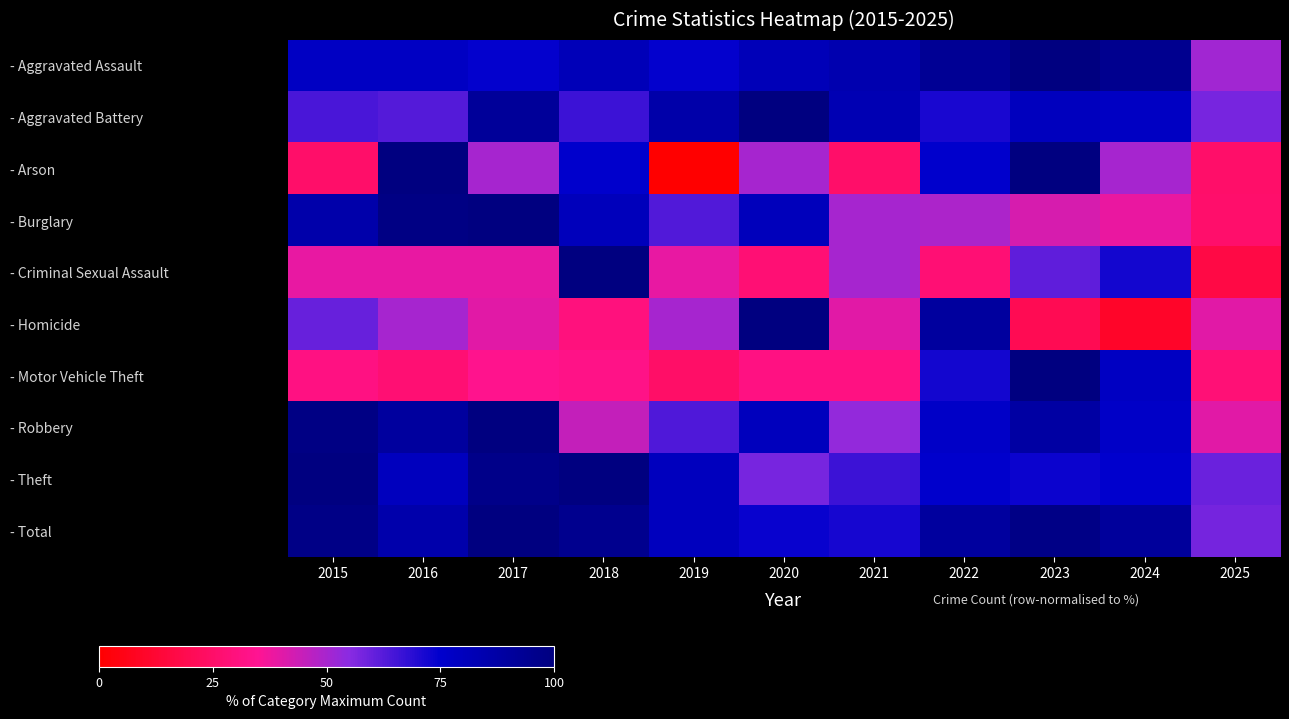

What is the spread (max minus min) of values at 2018?

70.0